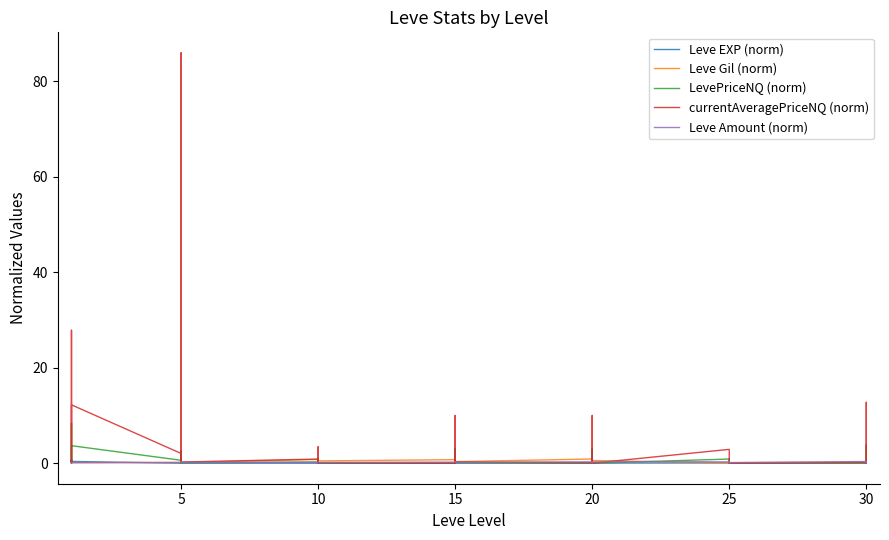

Read the Leve Amount (norm) value at 5.

0.1